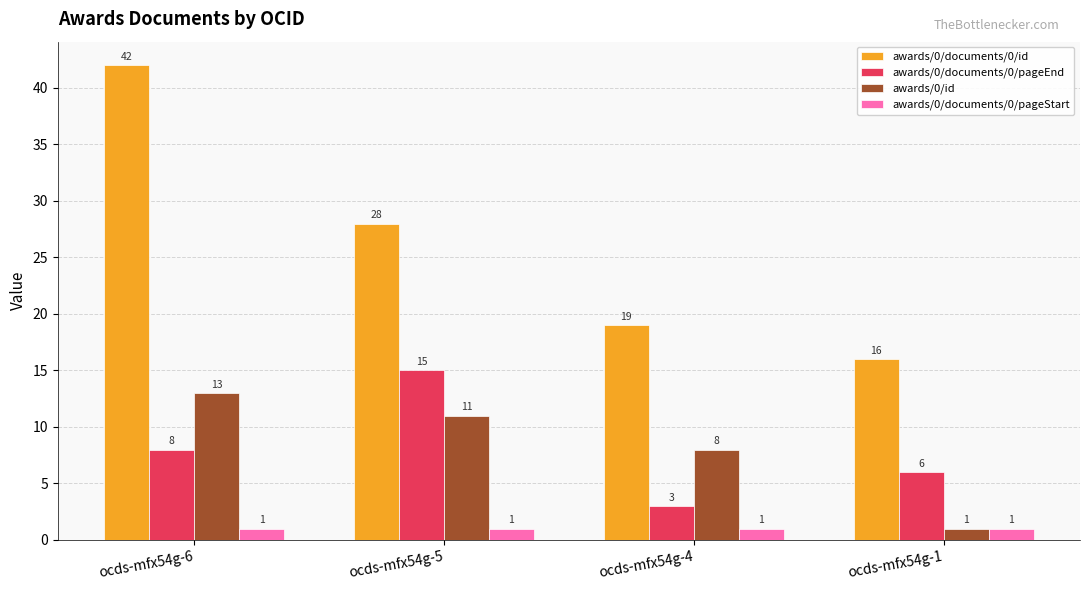

Reading right to left, transcribe all the data shown in this chart.

awards/0/documents/0/id: ocds-mfx54g-1=16	ocds-mfx54g-4=19	ocds-mfx54g-5=28	ocds-mfx54g-6=42
awards/0/documents/0/pageEnd: ocds-mfx54g-1=6	ocds-mfx54g-4=3	ocds-mfx54g-5=15	ocds-mfx54g-6=8
awards/0/id: ocds-mfx54g-1=1	ocds-mfx54g-4=8	ocds-mfx54g-5=11	ocds-mfx54g-6=13
awards/0/documents/0/pageStart: ocds-mfx54g-1=1	ocds-mfx54g-4=1	ocds-mfx54g-5=1	ocds-mfx54g-6=1